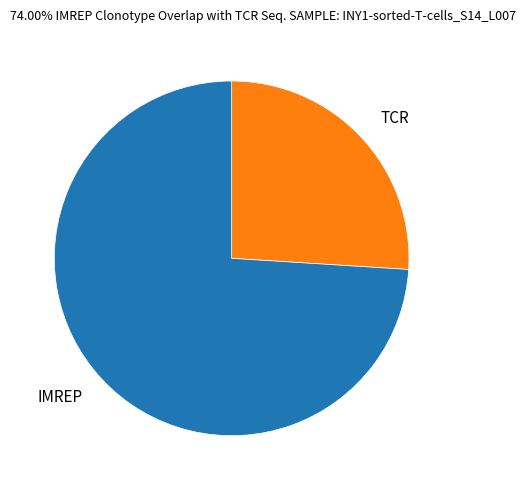

The TCR slice represents 26% of the pie. True or false?

True